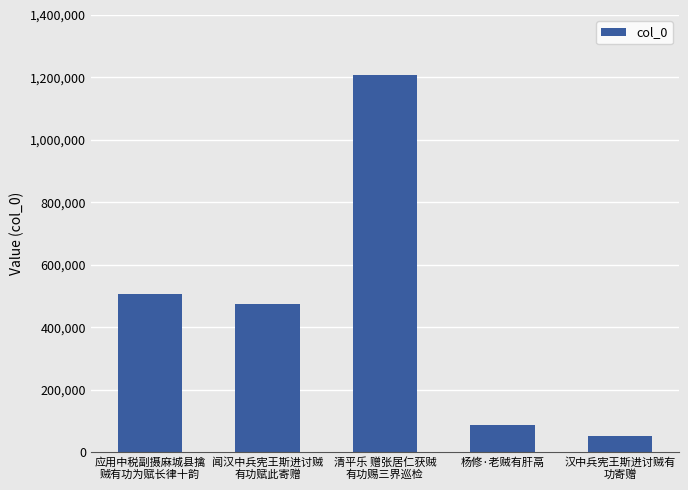

Approximately how many times larger is the value at 应用中税副摄麻城县擒
贼有功为赋长律十韵 compared to 清平乐 赠张居仁获贼
有功赐三界巡检?

0.4